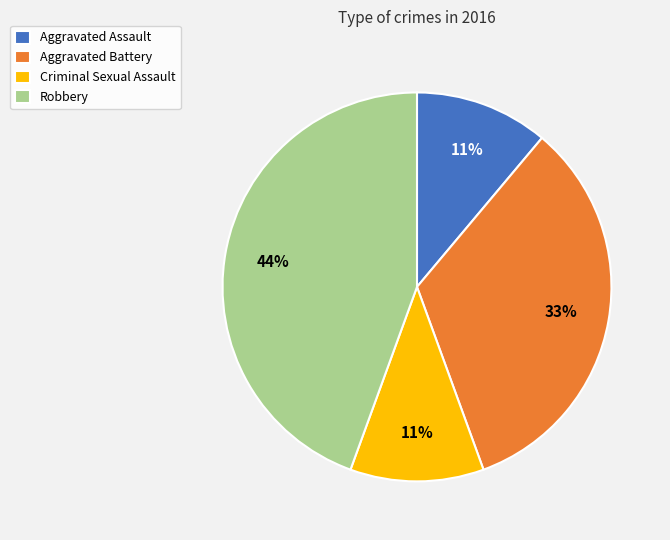

To the nearest percent, what percentage of the pie is Aggravated Battery?

33%